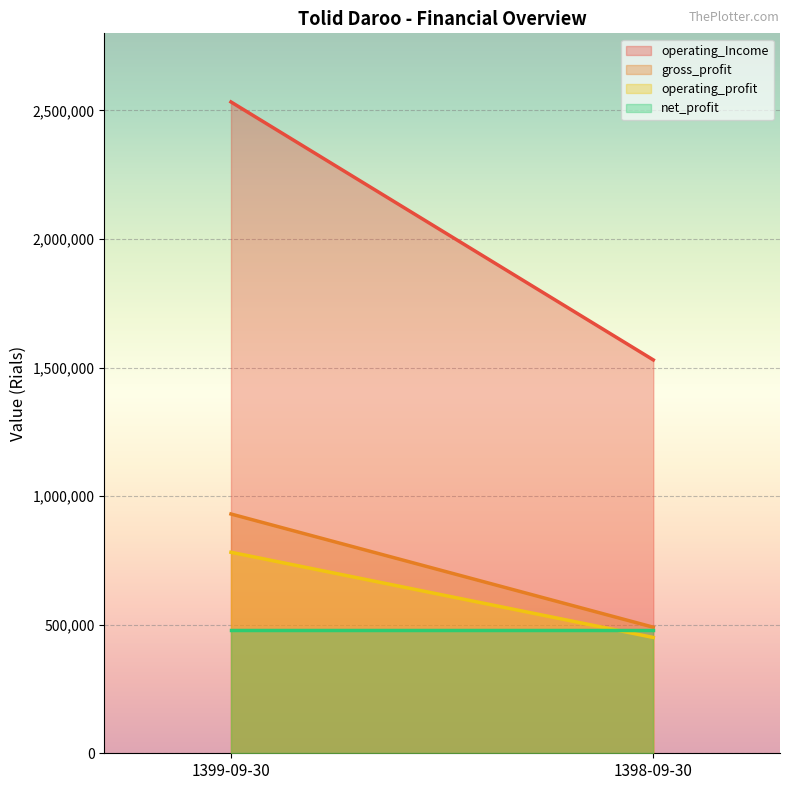

What is the smallest value displayed?

450377